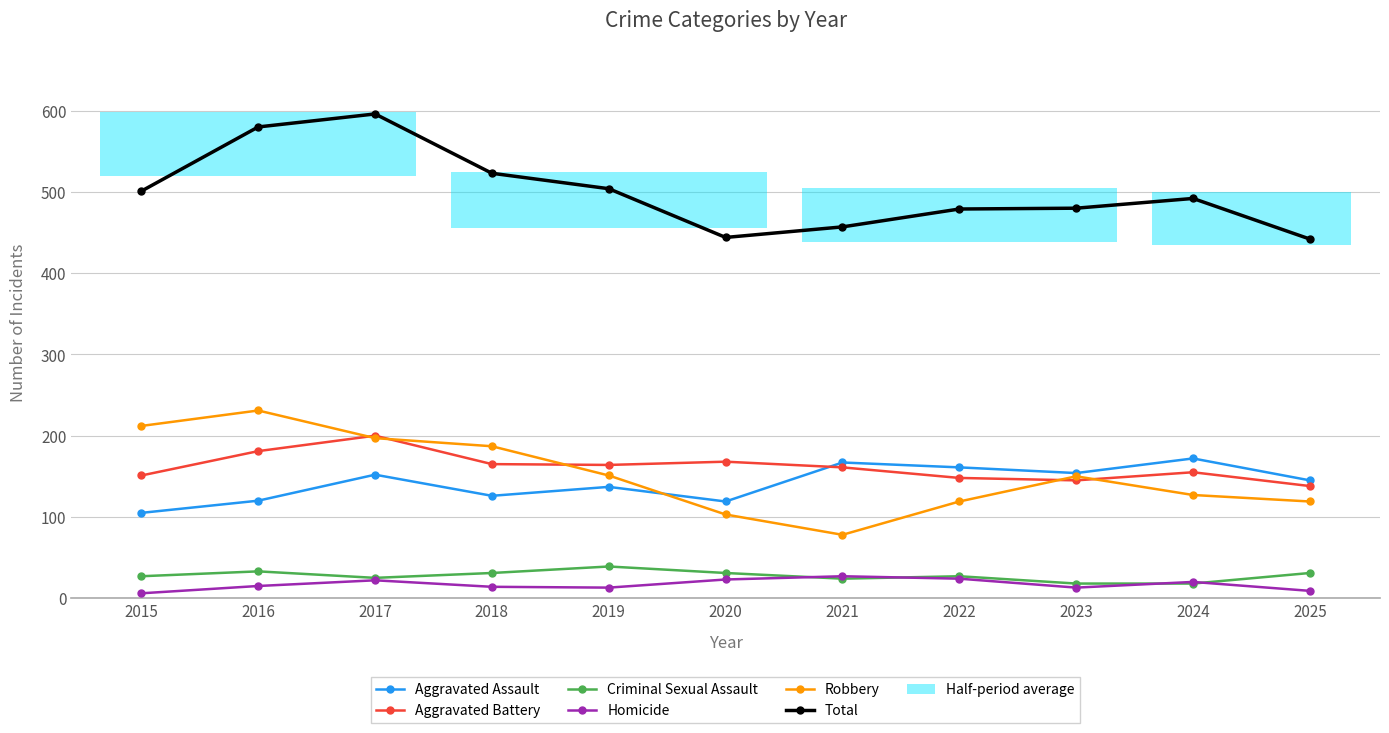

Reading left to right, transcribe all the data shown in this chart.

Aggravated Assault: 2015=105	2016=120	2017=152	2018=126	2019=137	2020=119	2021=167	2022=161	2023=154	2024=172	2025=145
Aggravated Battery: 2015=151	2016=181	2017=200	2018=165	2019=164	2020=168	2021=161	2022=148	2023=145	2024=155	2025=138
Criminal Sexual Assault: 2015=27	2016=33	2017=25	2018=31	2019=39	2020=31	2021=24	2022=27	2023=18	2024=18	2025=31
Homicide: 2015=6	2016=15	2017=22	2018=14	2019=13	2020=23	2021=27	2022=24	2023=13	2024=20	2025=9
Robbery: 2015=212	2016=231	2017=197	2018=187	2019=151	2020=103	2021=78	2022=119	2023=150	2024=127	2025=119
Total: 2015=501	2016=580	2017=596	2018=523	2019=504	2020=444	2021=457	2022=479	2023=480	2024=492	2025=442